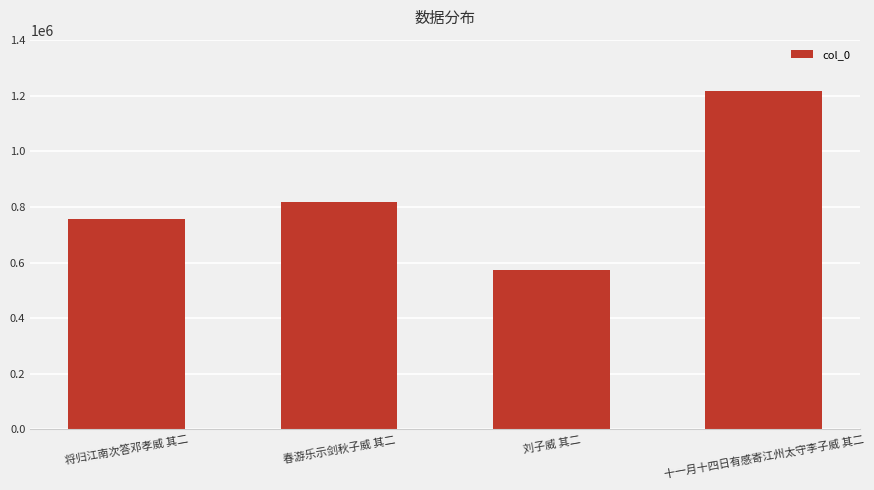

Approximately how many times larger is the value at 十一月十四日有感寄江州太守李子威 其二 compared to 将归江南次答邓孝威 其二?

1.6